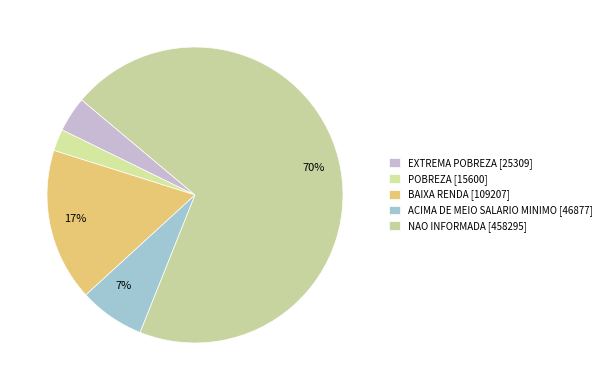

What is the ratio of the value at NAO INFORMADA to the value at ACIMA DE MEIO SALARIO MINIMO?

9.8